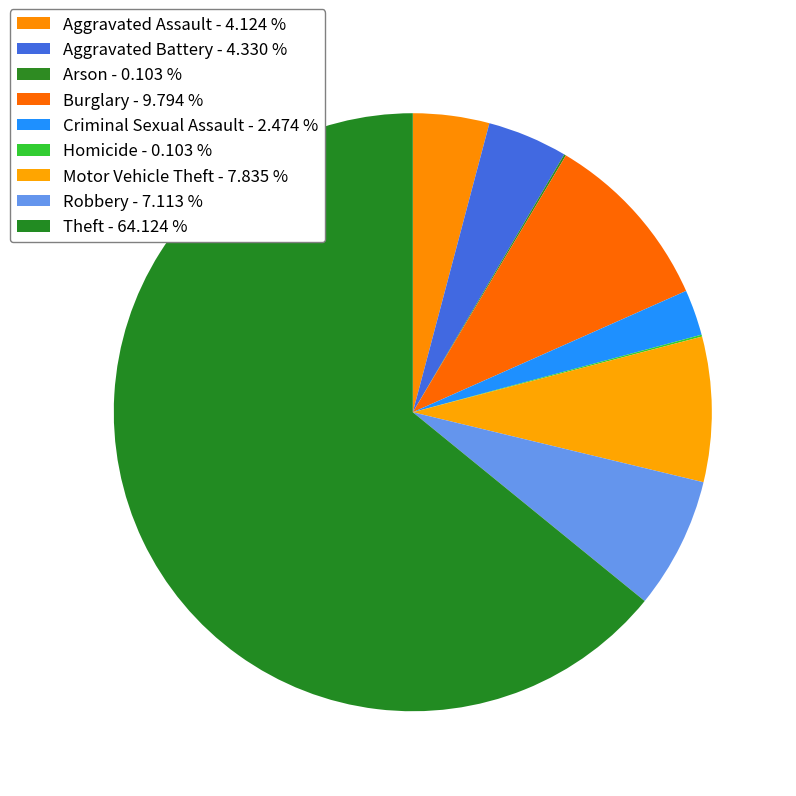

Is the sum of Theft and Robbery greater than half?

Yes